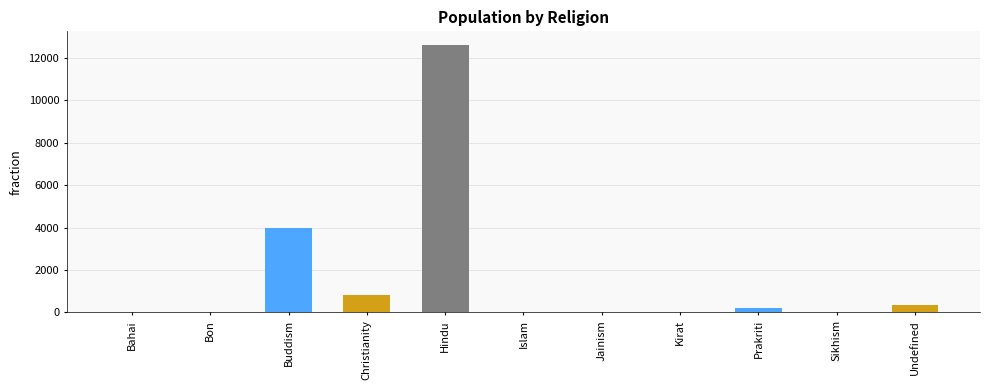

What is the change in value from Buddism to Prakriti?

-3779